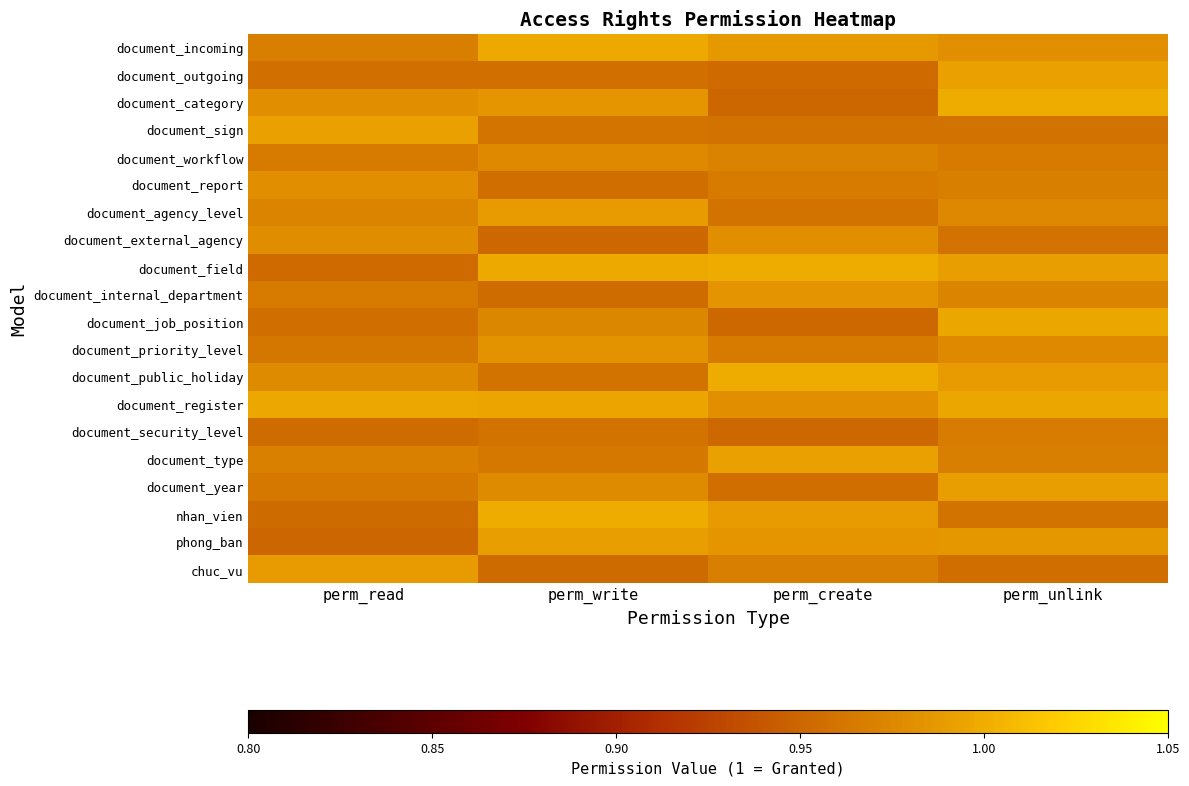

What is the total value across all series at perm_create?

19.4